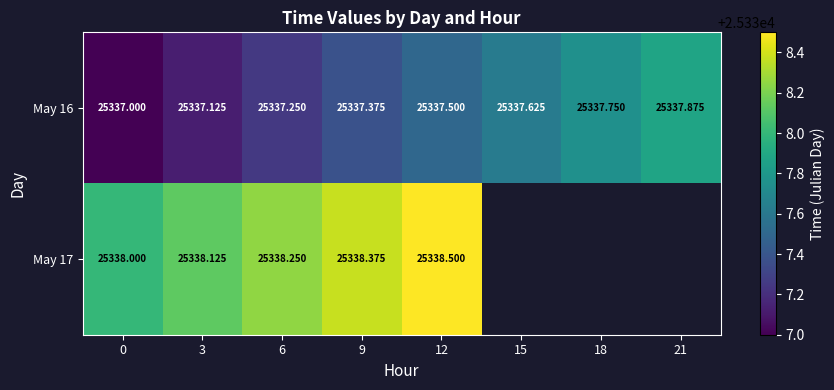

True or false: May 16 has a value of 44770.7 at 3.

False